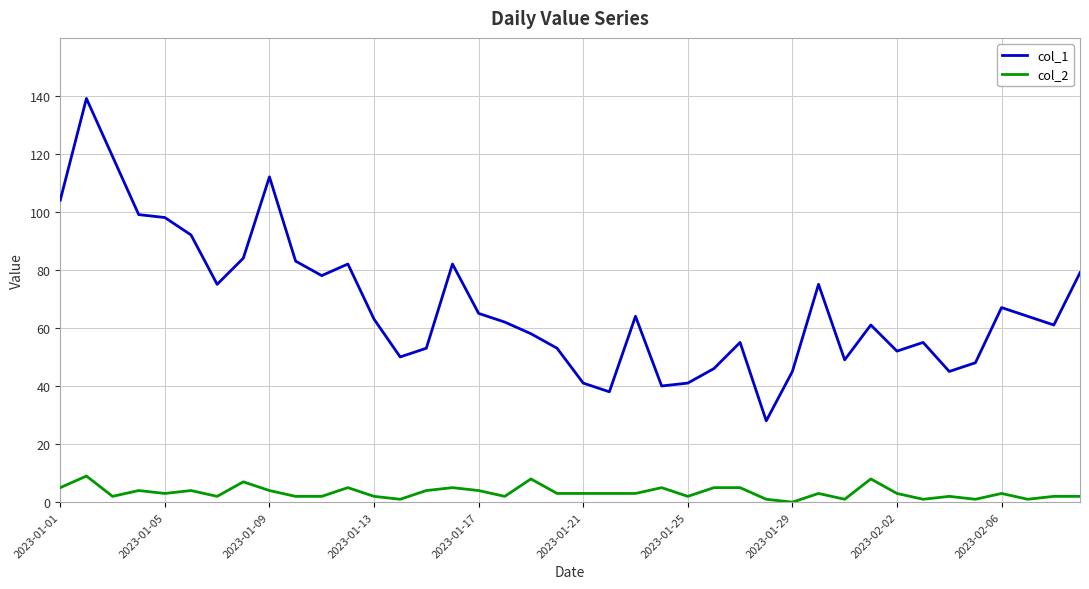

Which series has the largest range (max minus min)?

col_1